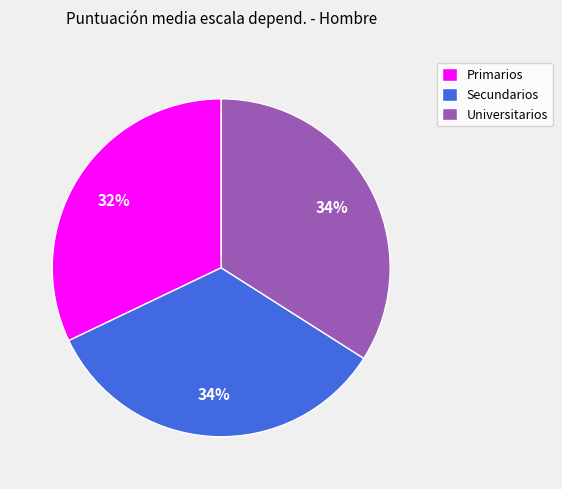

How many segments does this pie chart have?

3